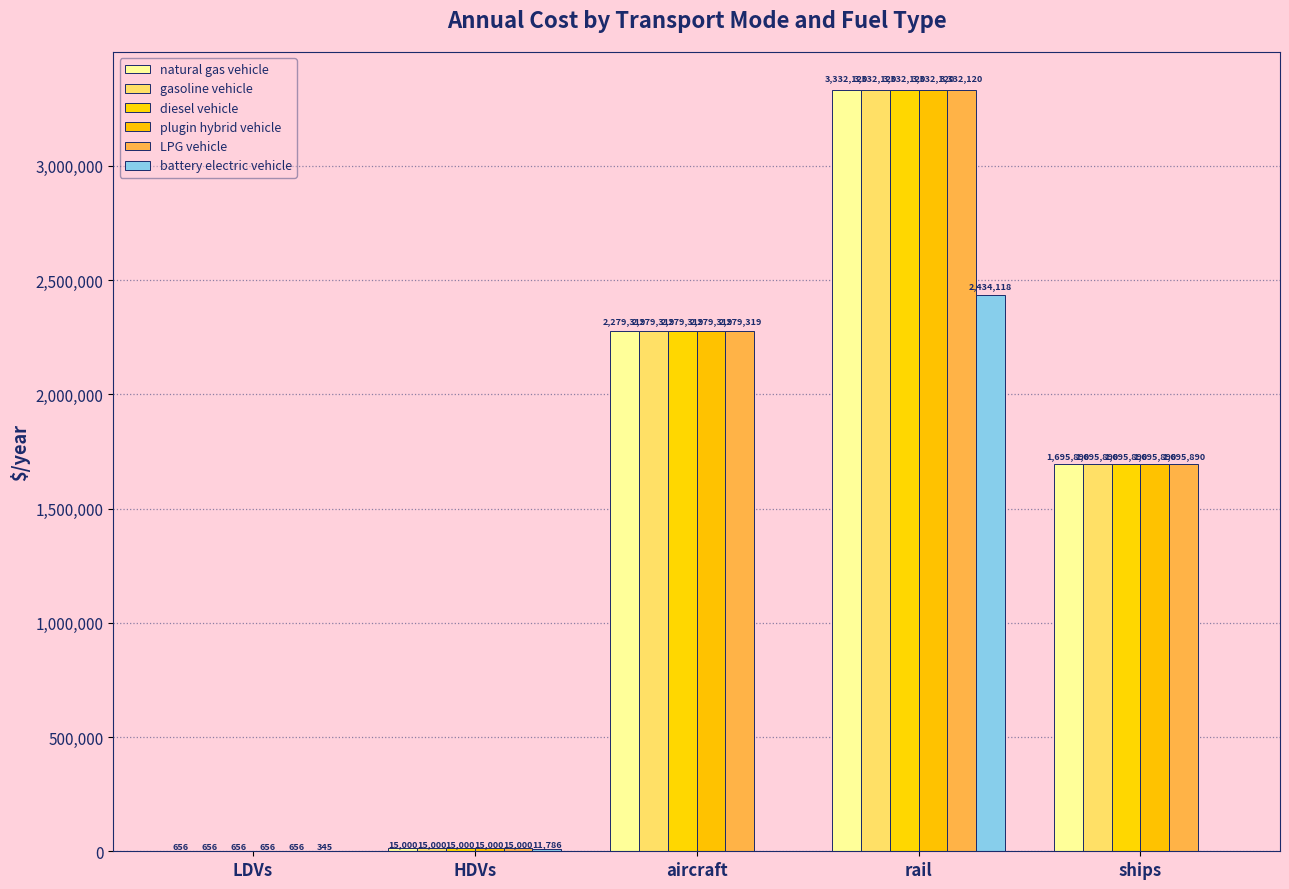

At which category does the chart reach its peak across all series?

rail